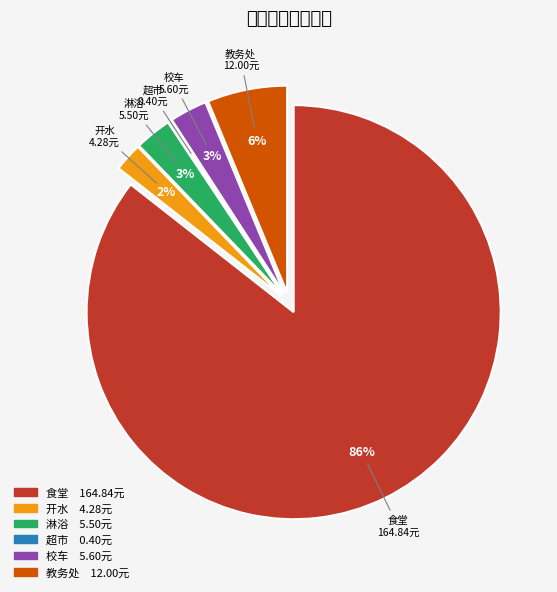

To the nearest percent, what is the average slice percentage?

17%